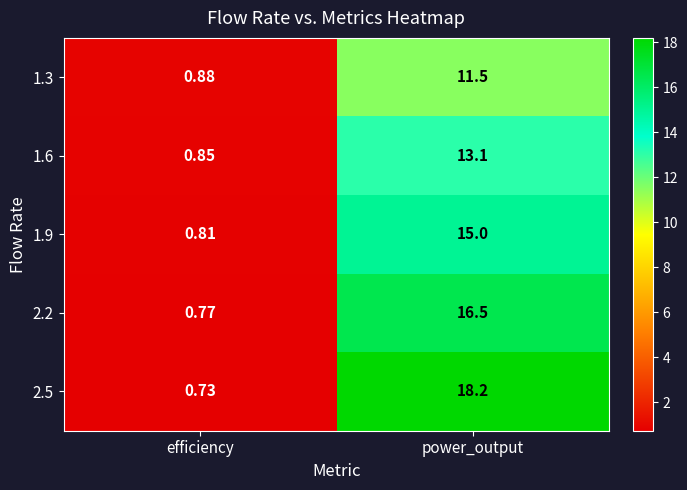

Is the value of 2.2 at efficiency greater than the value of 1.6 at efficiency?

No